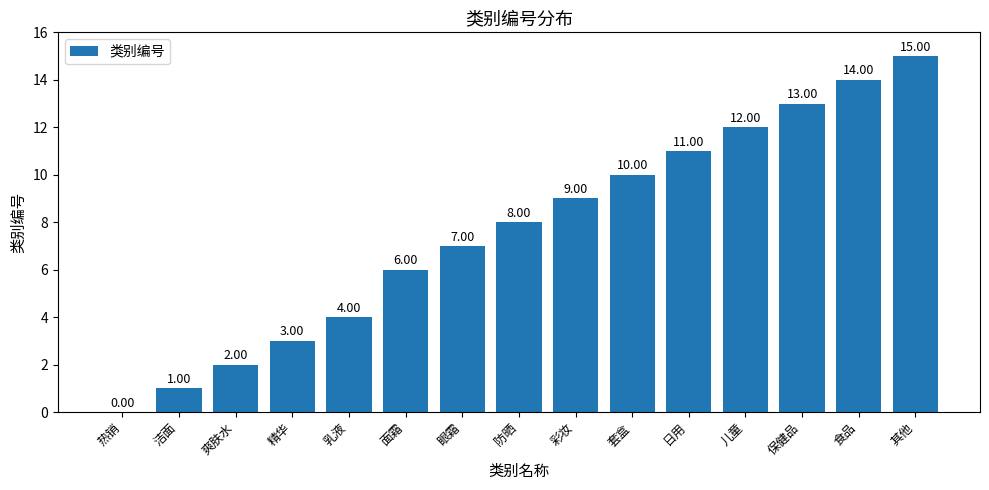

Approximately how many times larger is the value at 其他 compared to 精华?

5.0